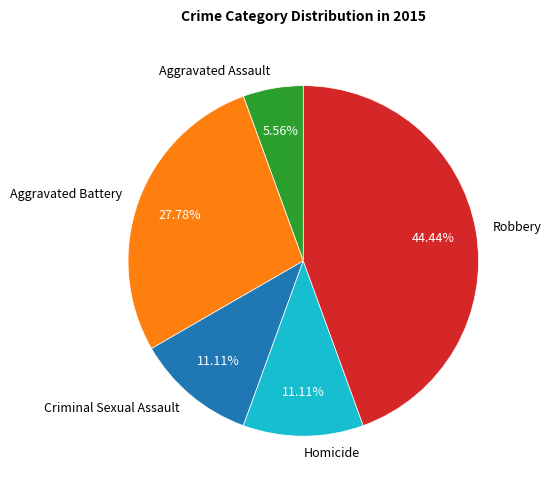

To the nearest percent, what portion does Homicide represent?

11%